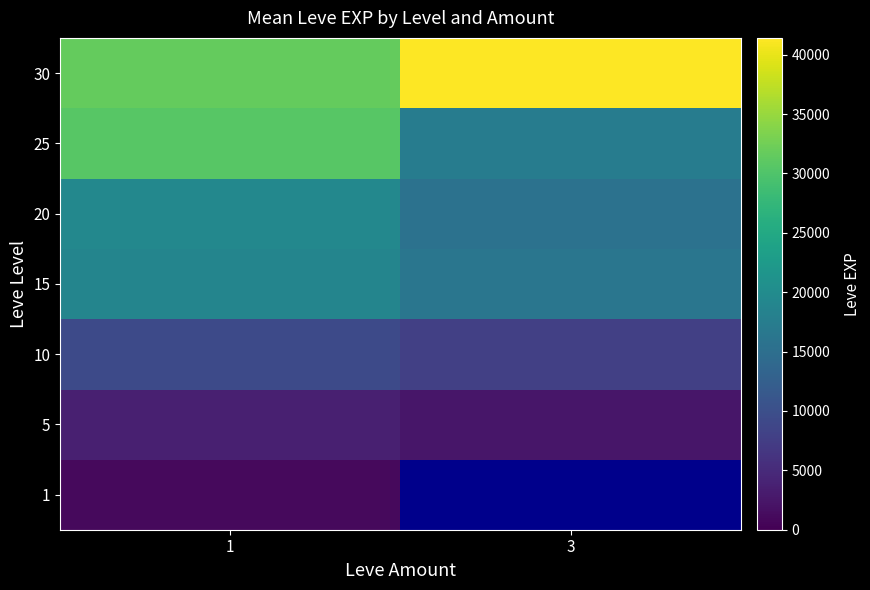

How many data points does each series have?

2